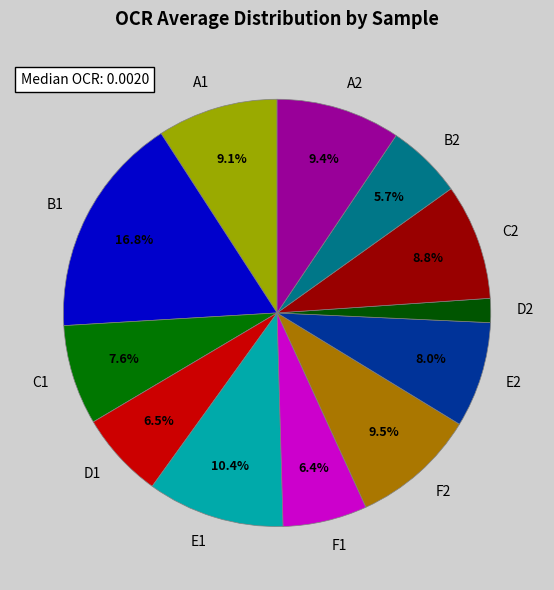

To the nearest percent, what percentage of the pie is C2?

9%